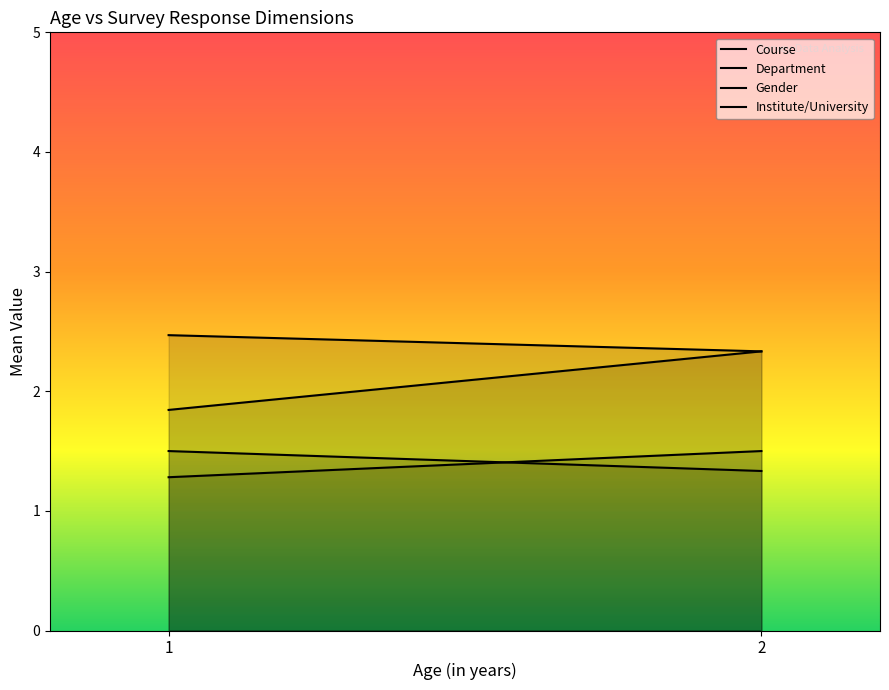

What is the average value of the Department series?

2